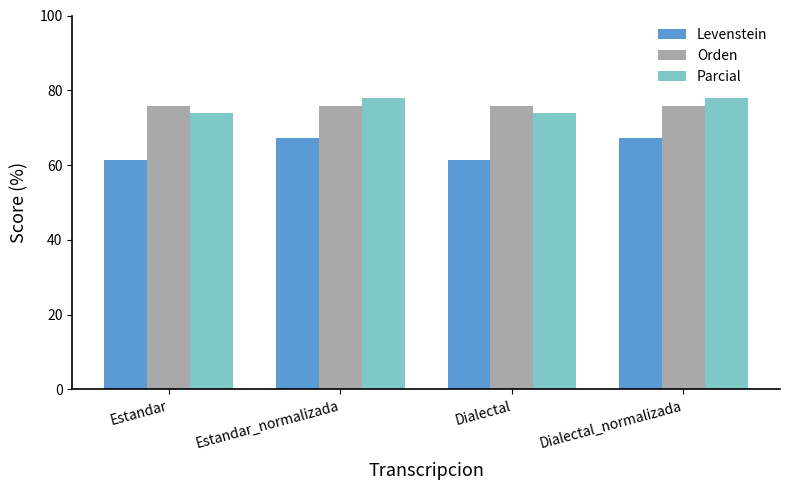

Is the value of Parcial at Estandar greater than the value of Levenstein at Dialectal?

Yes